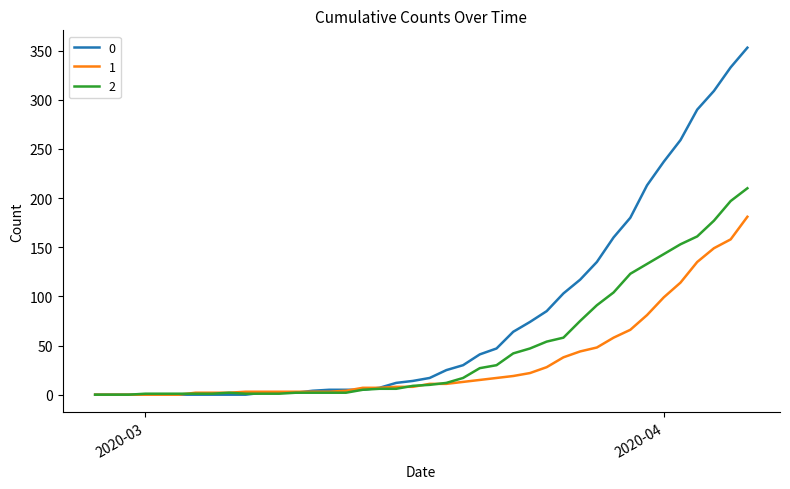

List the series in order of their overall mean, lowest first.

1, 2, 0